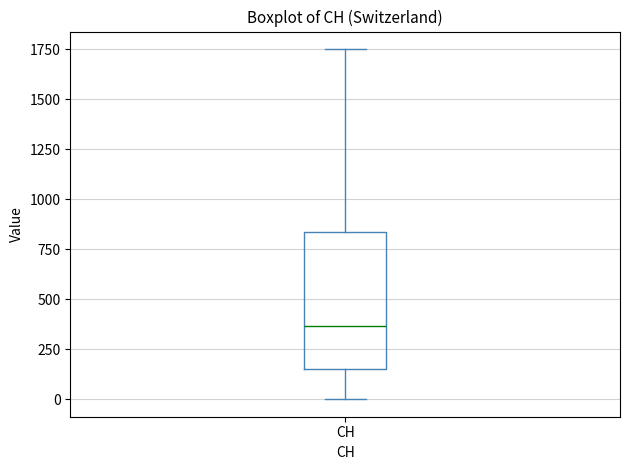

Transcribe this box plot: give where the median line is, the range the box spans, and where the two whiskers end, as read against the y-axis. The values are not printed on the chart, so give them approximately, as read against the axis.

median 350, box 150 to 850, whiskers 0 to 1750